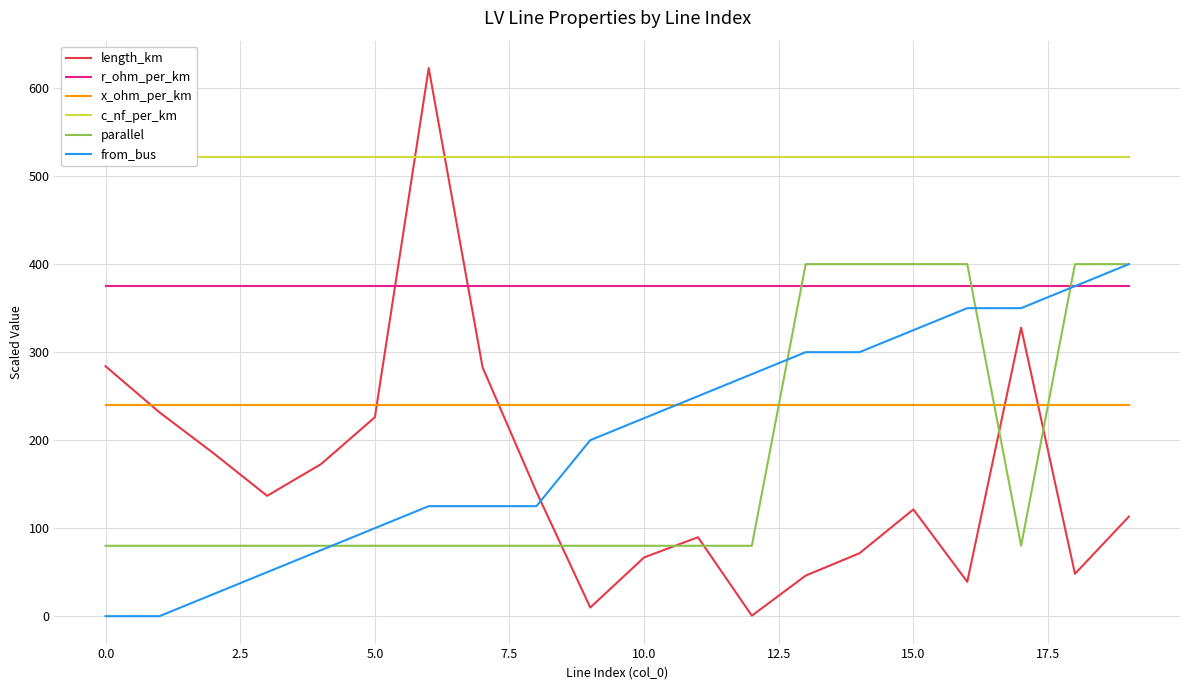

Which category has the highest value in the parallel series?

13